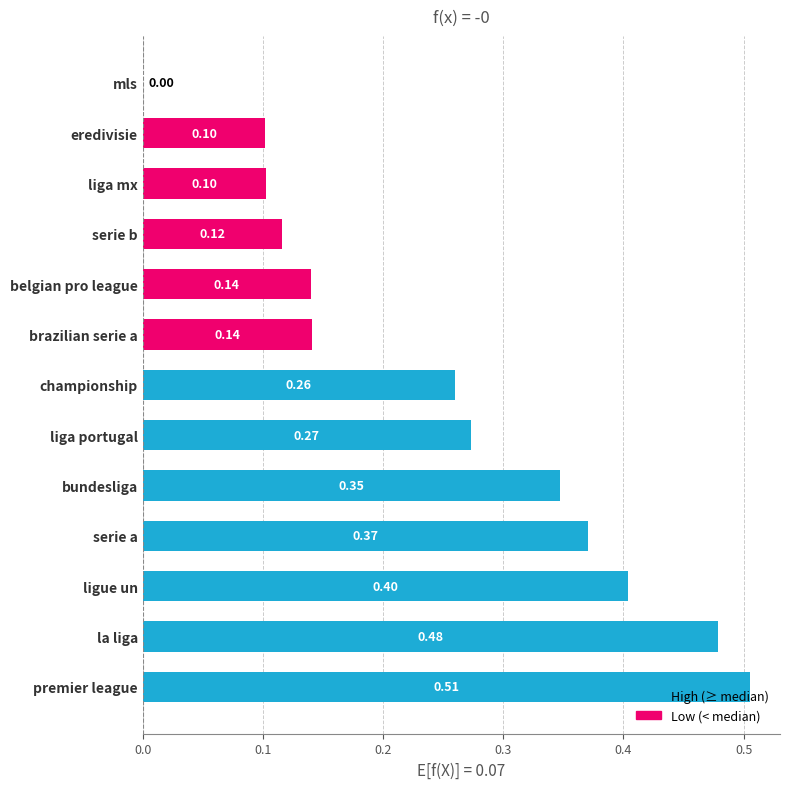

What is the sum of all values?

3.2